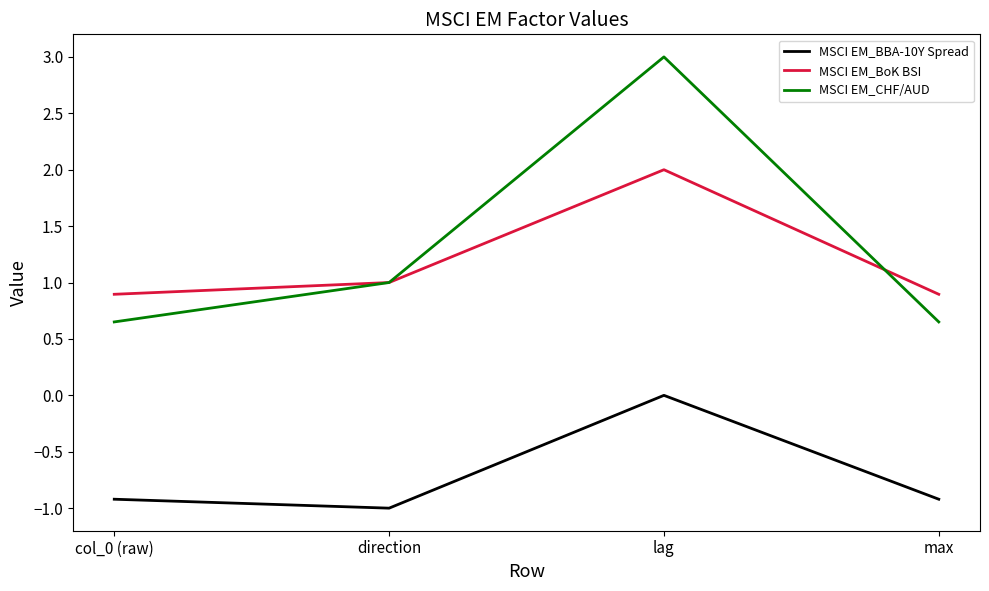

True or false: MSCI EM_CHF/AUD and MSCI EM_BBA-10Y Spread cross at least once.

False